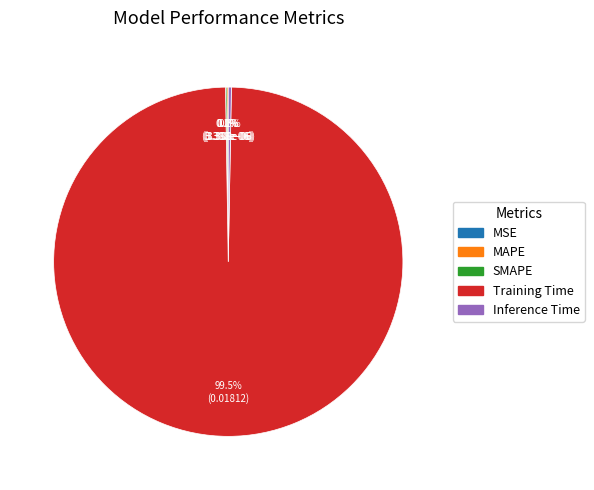

Which category accounts for the majority?

Training Time